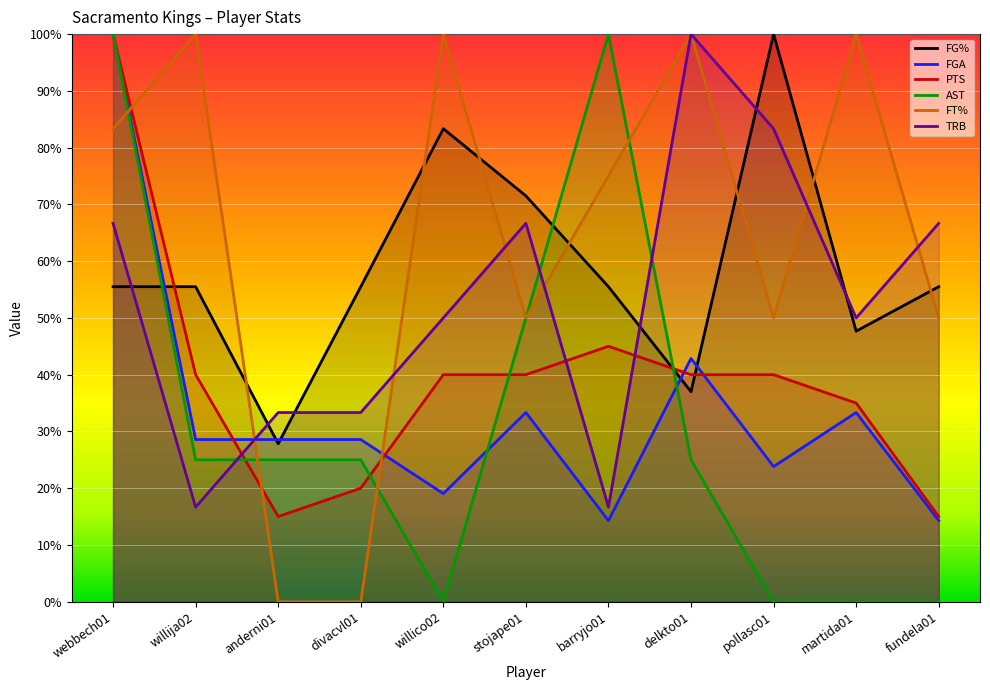

Is the value of FG% at divacvl01 greater than the value of AST at martida01?

Yes